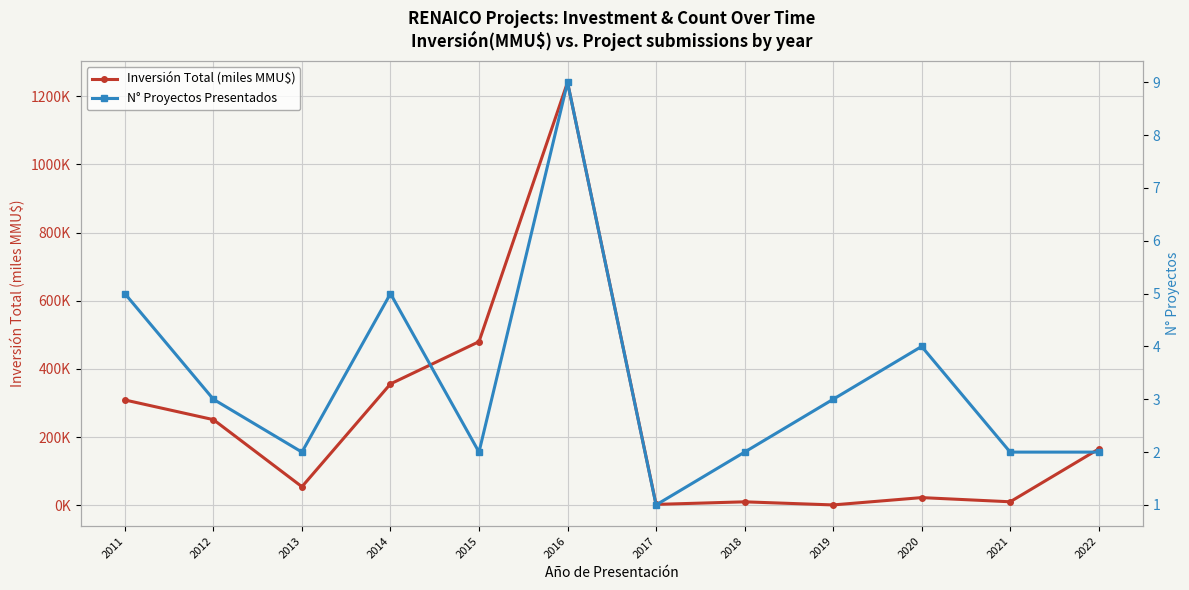

What is the value of the N° Proyectos Presentados point at the 10th from the left?

4.0